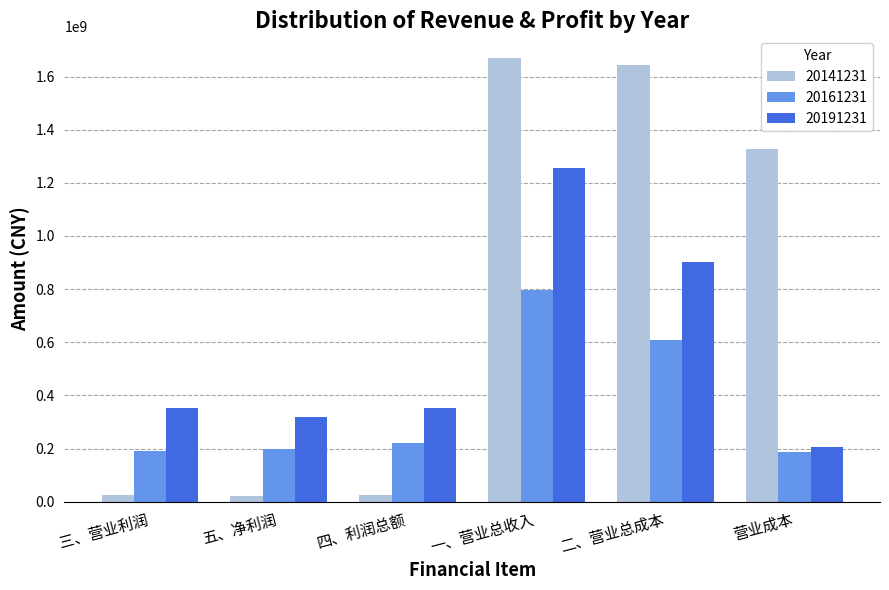

What is the sum of all 20161231 values?

2205948431.7